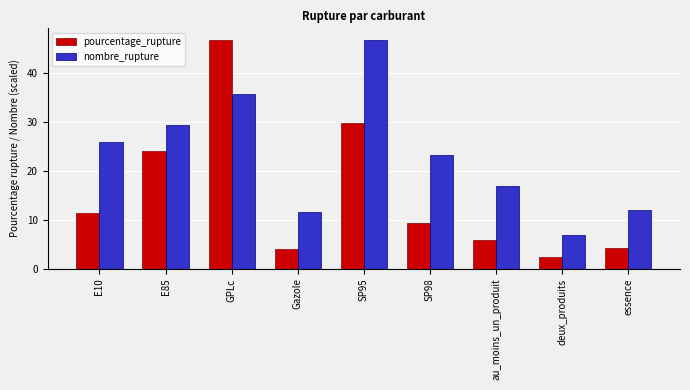

How many bars are there in total?

18